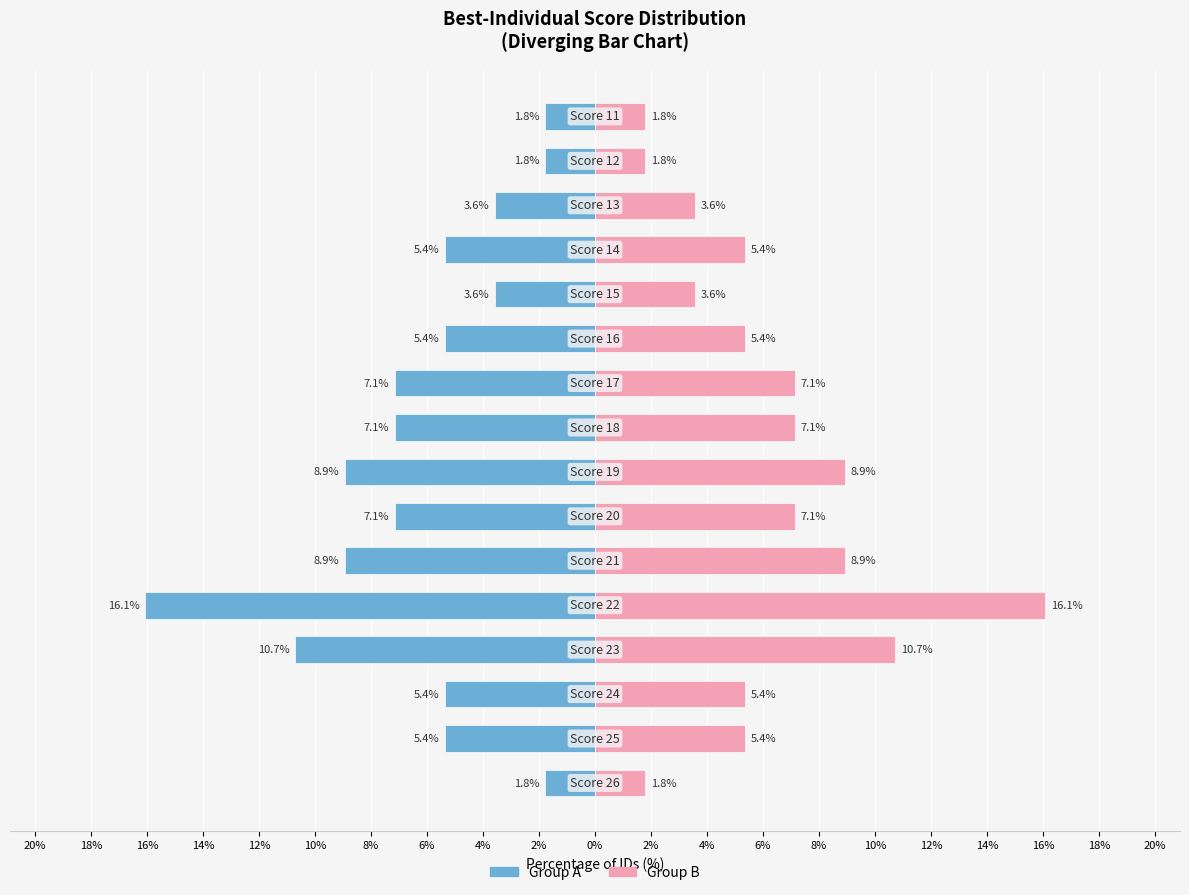

What is the minimum value shown in the chart?

-16.1